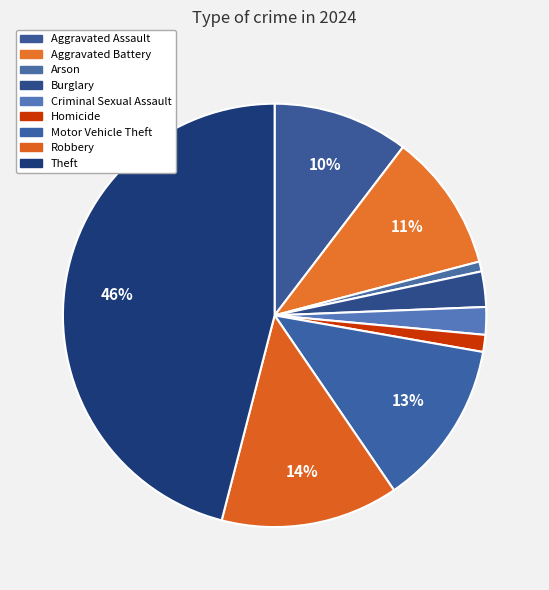

Does Arson account for over 50% of the chart?

No